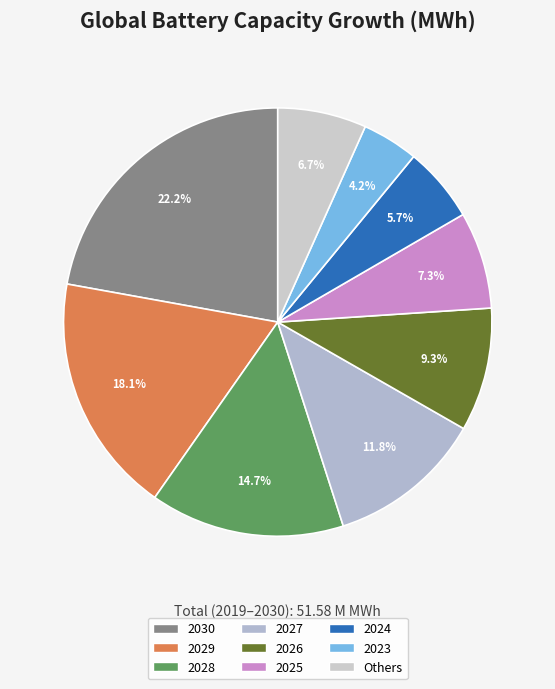

How many segments does this pie chart have?

9